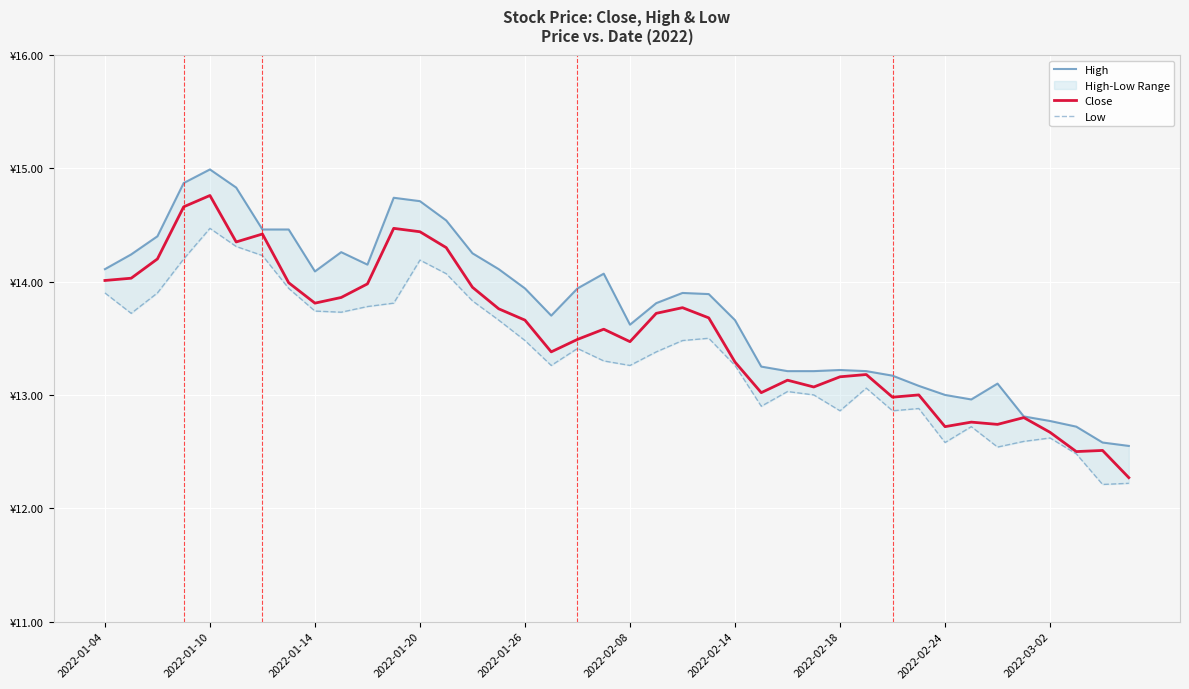

What is the maximum value shown in the chart?

15.0